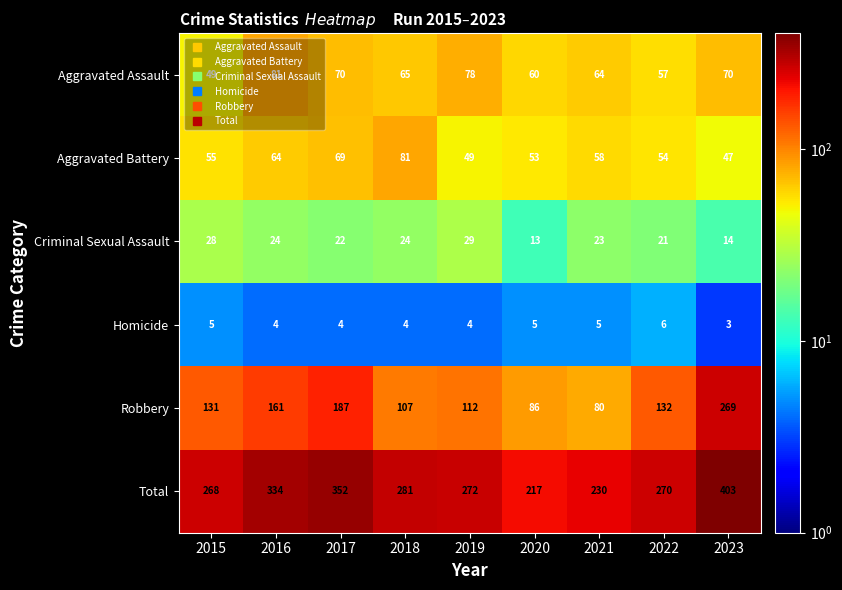

What is the difference between the highest and lowest values at 2023?

400